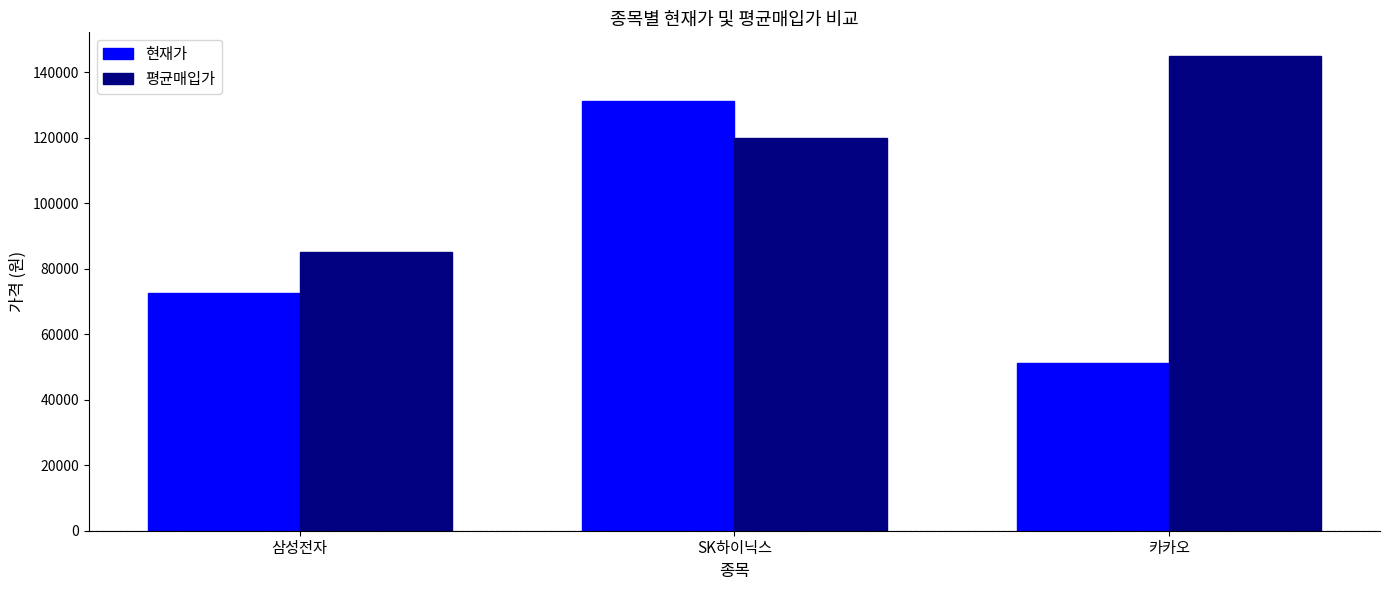

Does the chart contain any negative values?

No